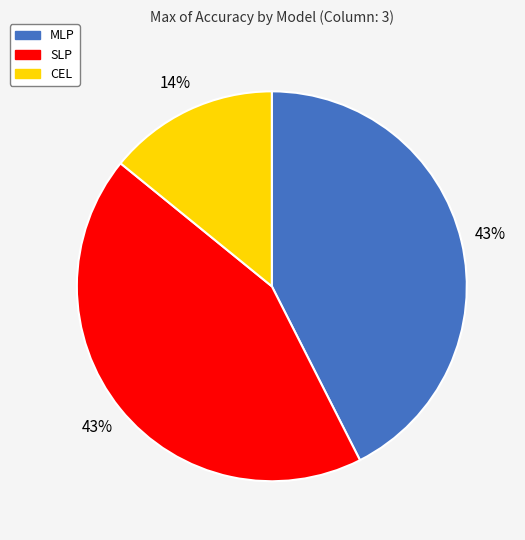

What is the smallest slice in the pie chart?

CEL